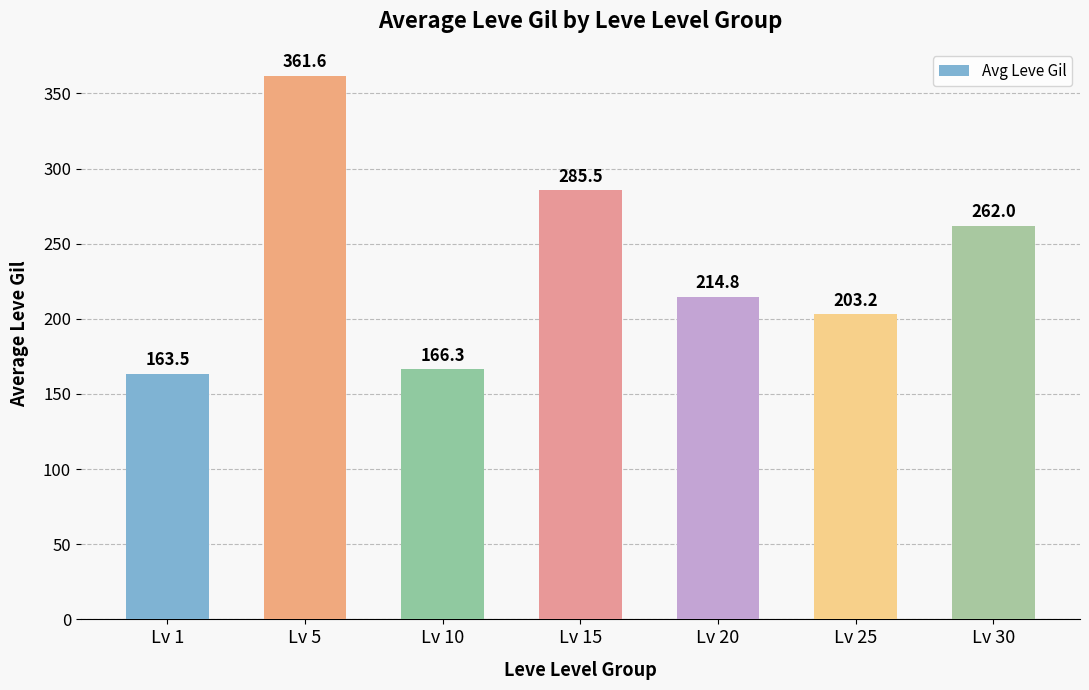

What is the sum of all values?

1656.9